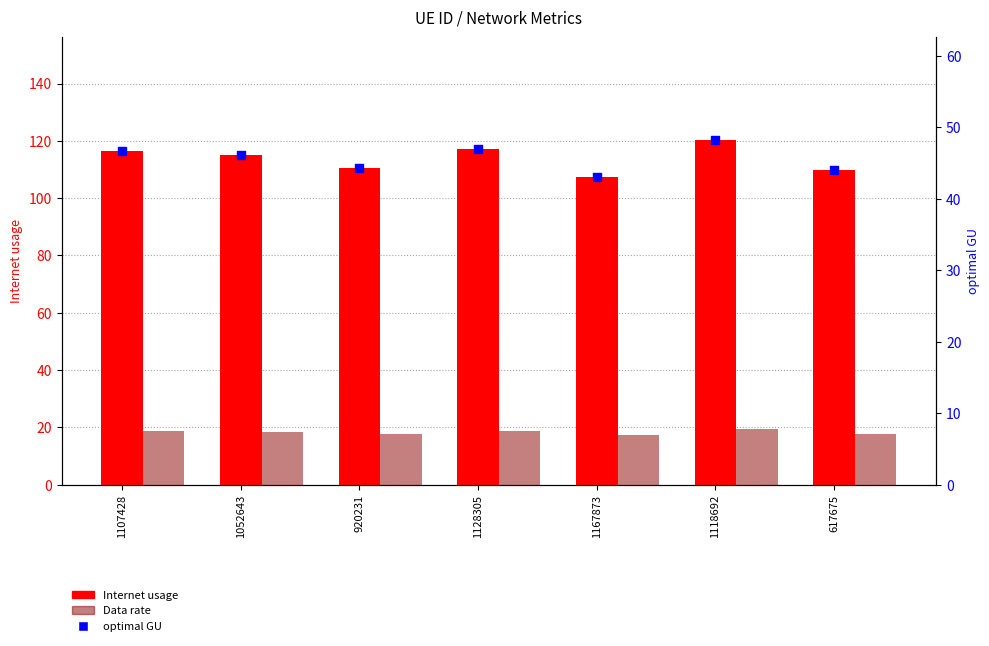

Which series has the largest Y range (max minus min)?

Internet usage